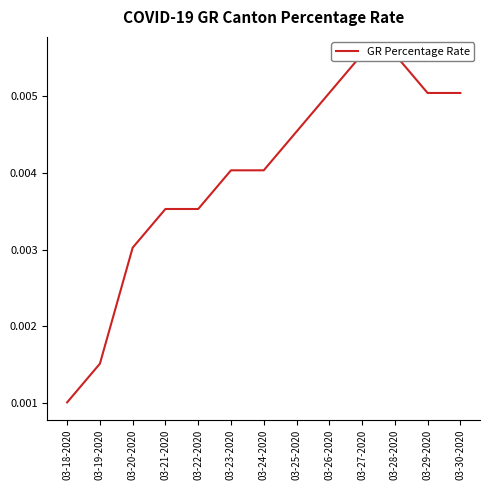

What is the label of the 12th point from the right?

03-19-2020